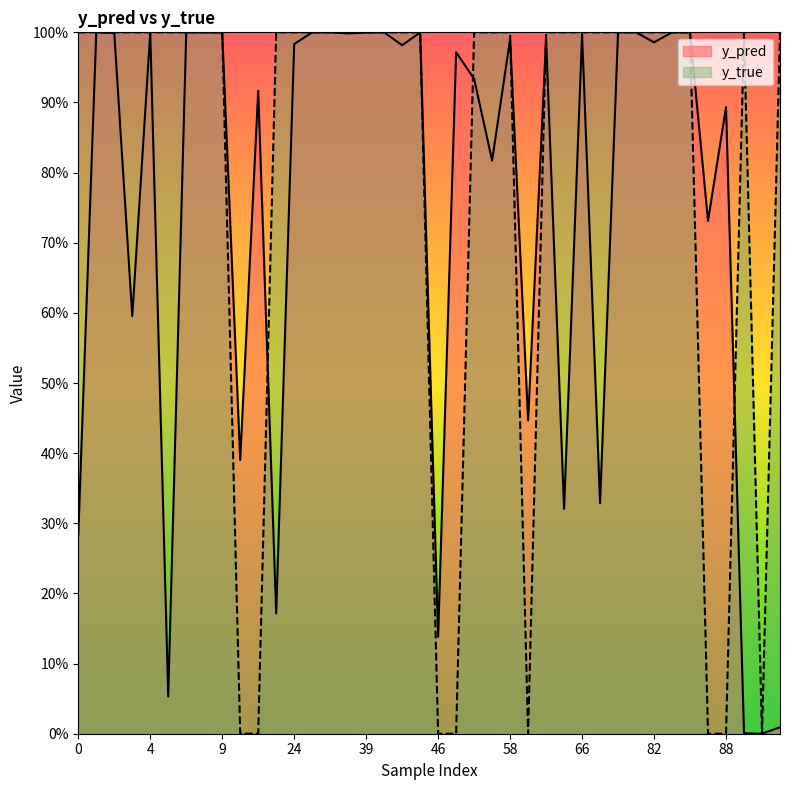

Between 88 and 4, which is larger?

4